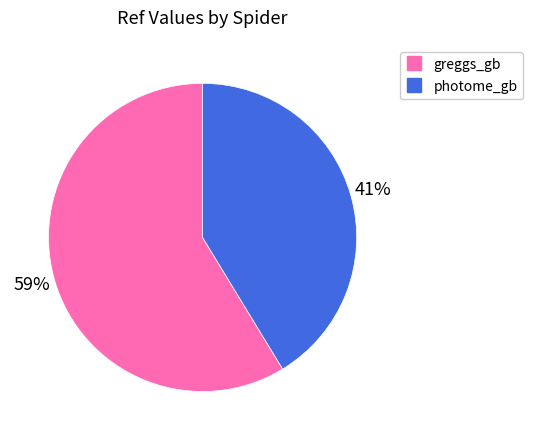

Approximately how many times larger is the value at greggs_gb compared to photome_gb?

1.4